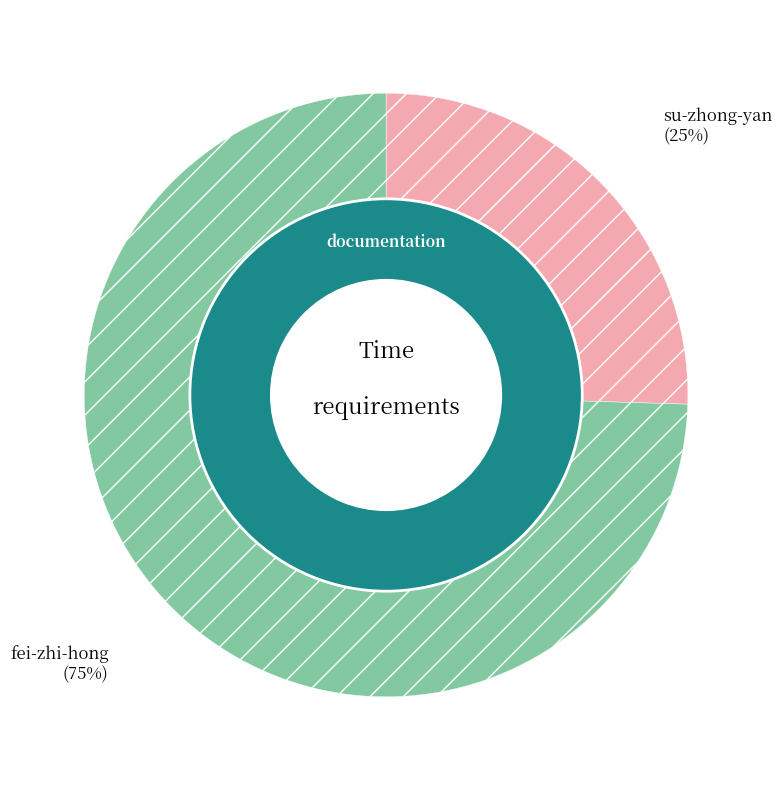

True or false: su-zhong-yan accounts for 19% of the total.

False